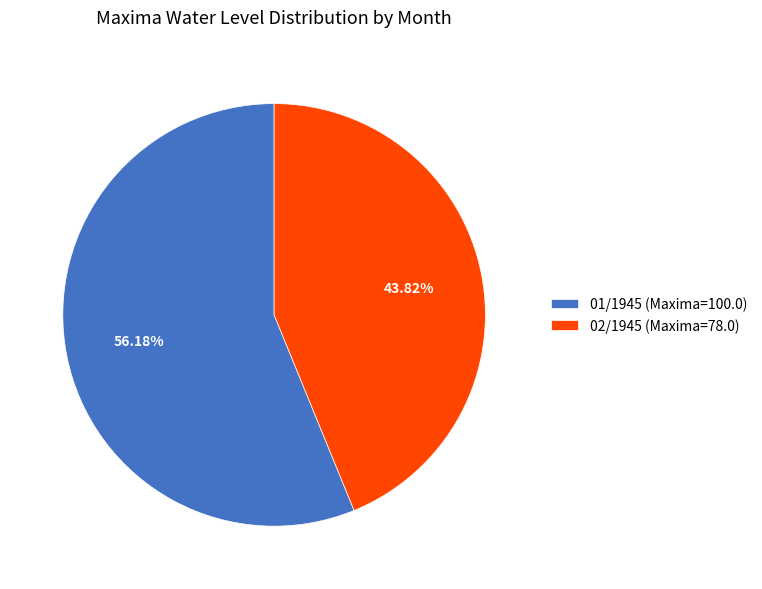

To the nearest percent, what is the difference between the 02/1945 and 01/1945 slice percentages?

12%